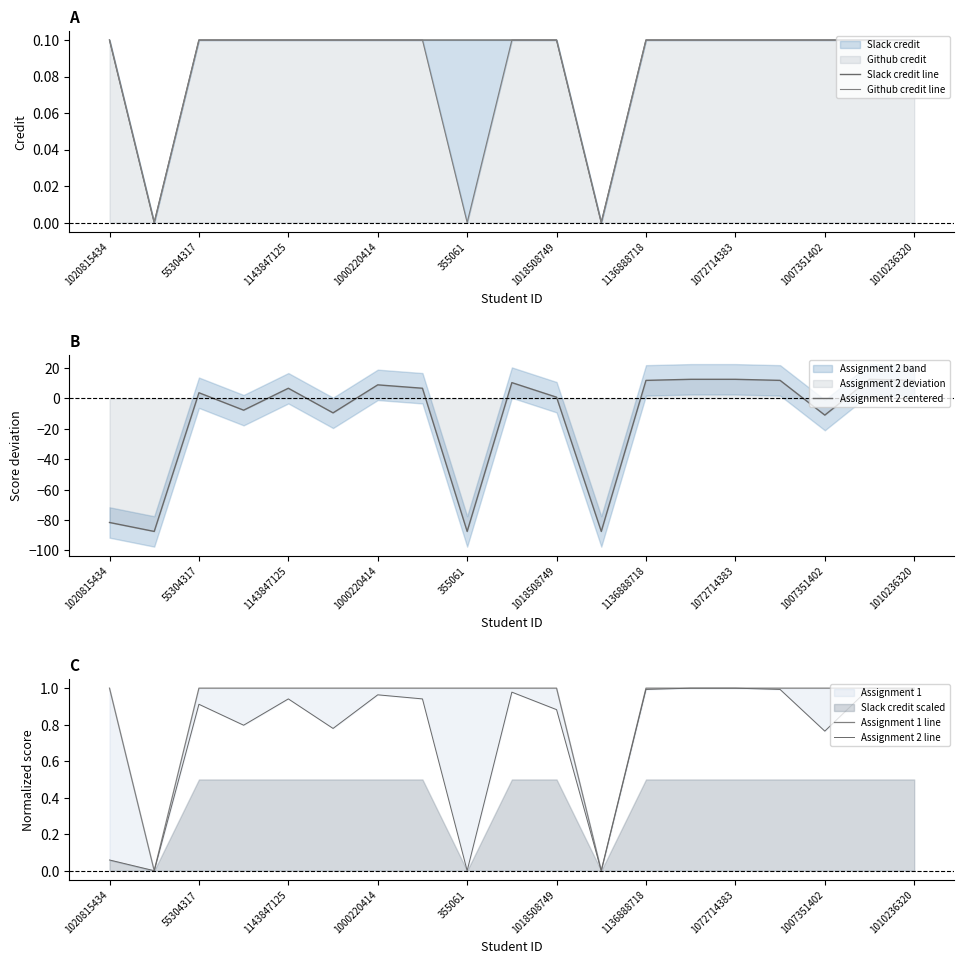

How many categories are shown in the chart?

19